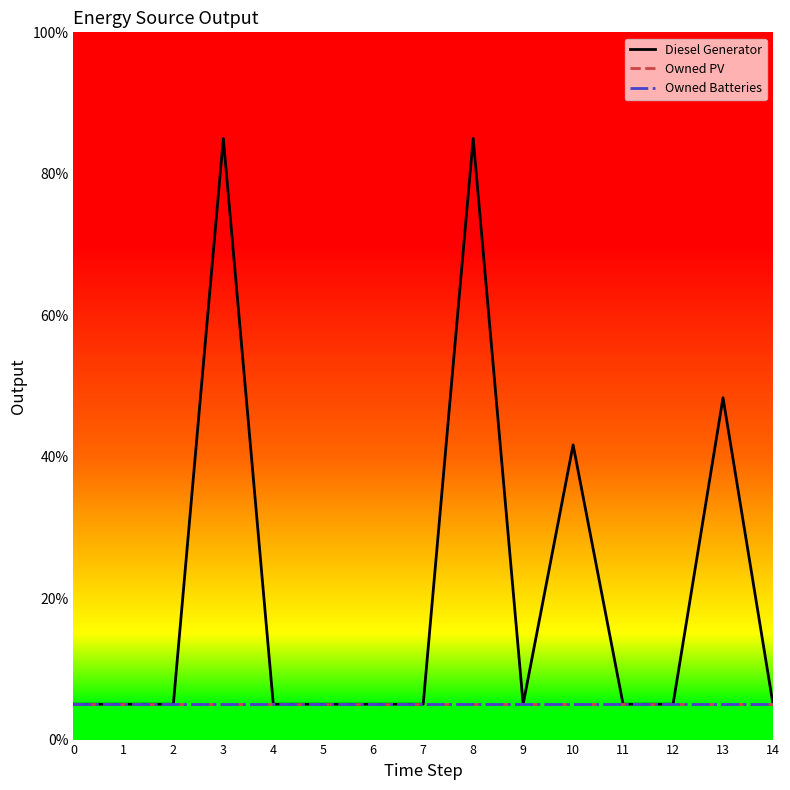

Reading left to right, what are all the values shown in this chart?

Diesel Generator: 0=5.0	1=5.0	2=5.0	3=85.0	4=5.0	5=5.0	6=5.0	7=5.0	8=85.0	9=5.0	10=41.7	11=5.0	12=5.0	13=48.3	14=5.0
Owned PV: 0=5.0	1=5.0	2=5.0	3=5.0	4=5.0	5=5.0	6=5.0	7=5.0	8=5.0	9=5.0	10=5.0	11=5.0	12=5.0	13=5.0	14=5.0
Owned Batteries: 0=5.0	1=5.0	2=5.0	3=5.0	4=5.0	5=5.0	6=5.0	7=5.0	8=5.0	9=5.0	10=5.0	11=5.0	12=5.0	13=5.0	14=5.0